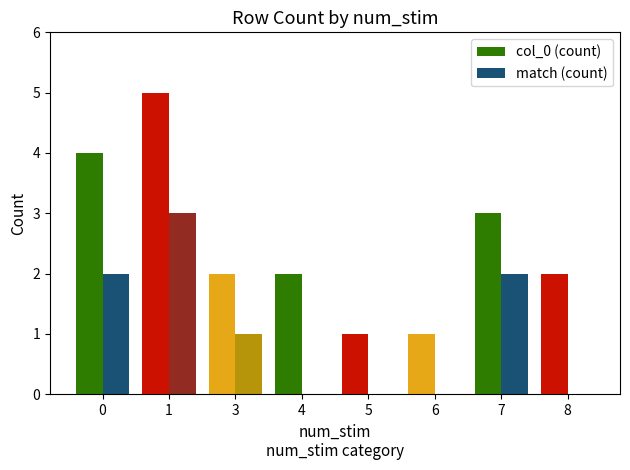

True or false: match (count) has a value of 0 at 5.

True